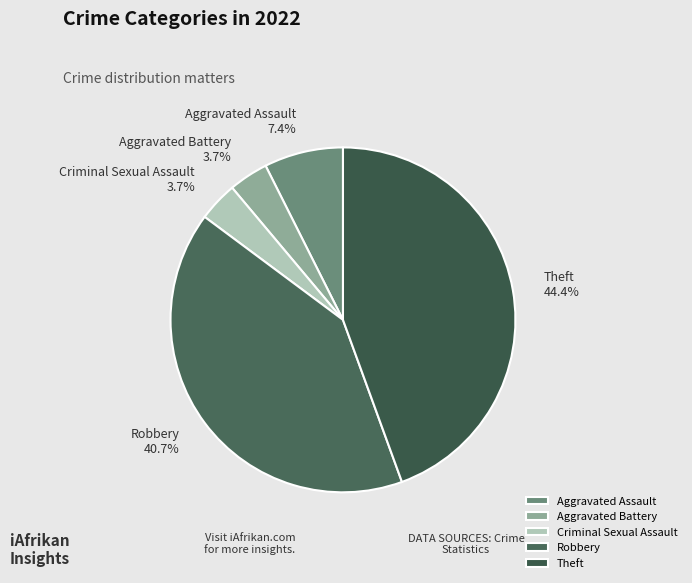

Does any single category account for the majority?

No